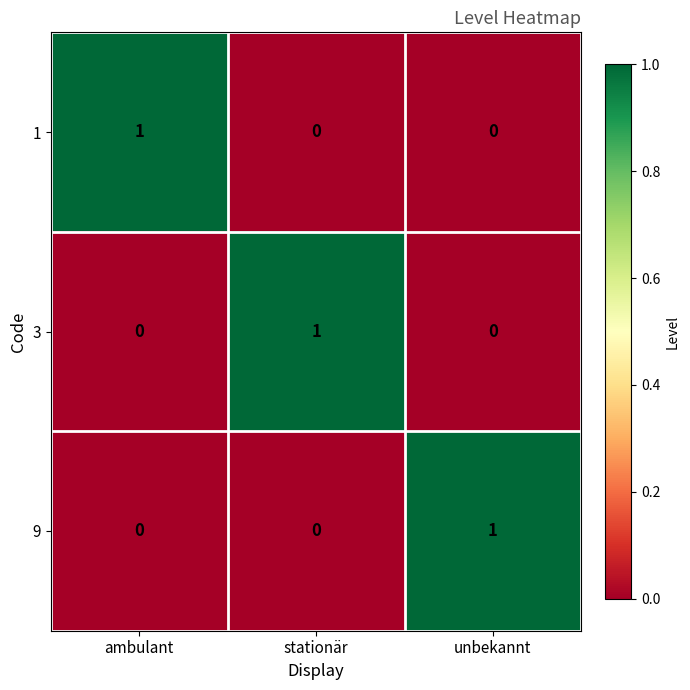

At how many categories does at least one series exceed 0?

3